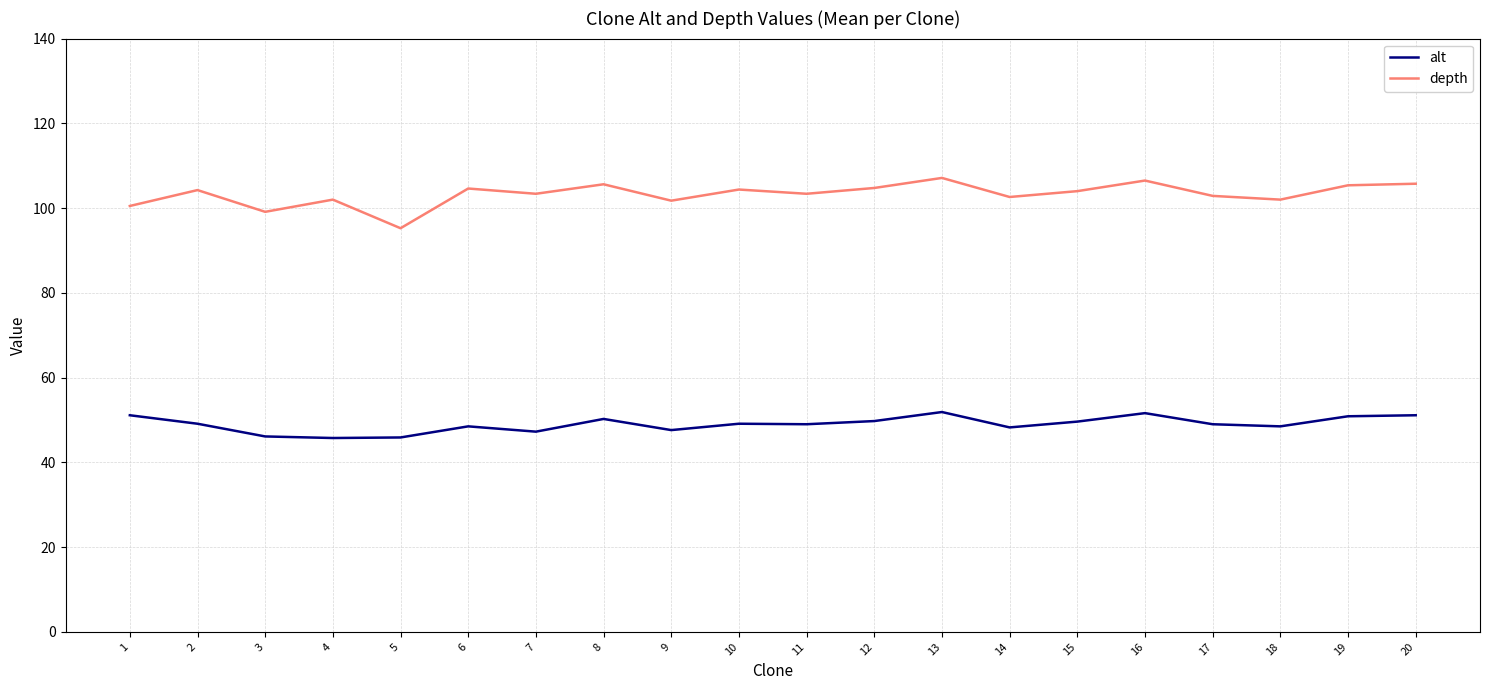

What is the difference between the second highest and second lowest values in the depth series?

7.4